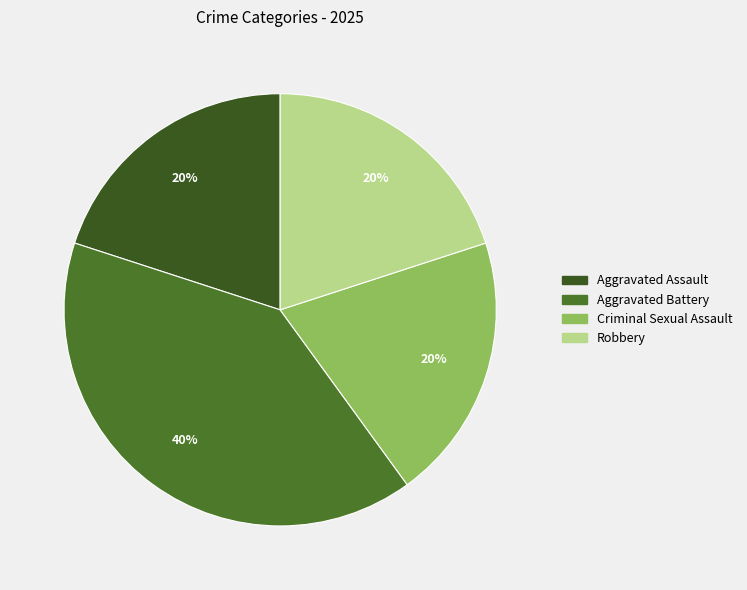

Does any single category account for the majority?

No